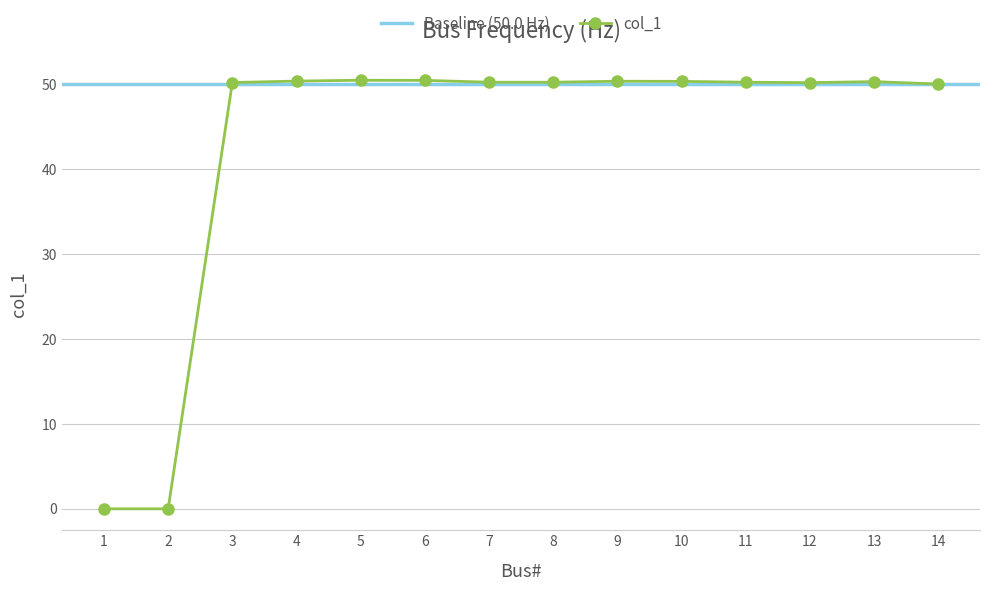

List the labels in order of value, smallest first.

1, 2, 14, 12, 3, 8, 11, 7, 13, 10, 9, 4, 6, 5